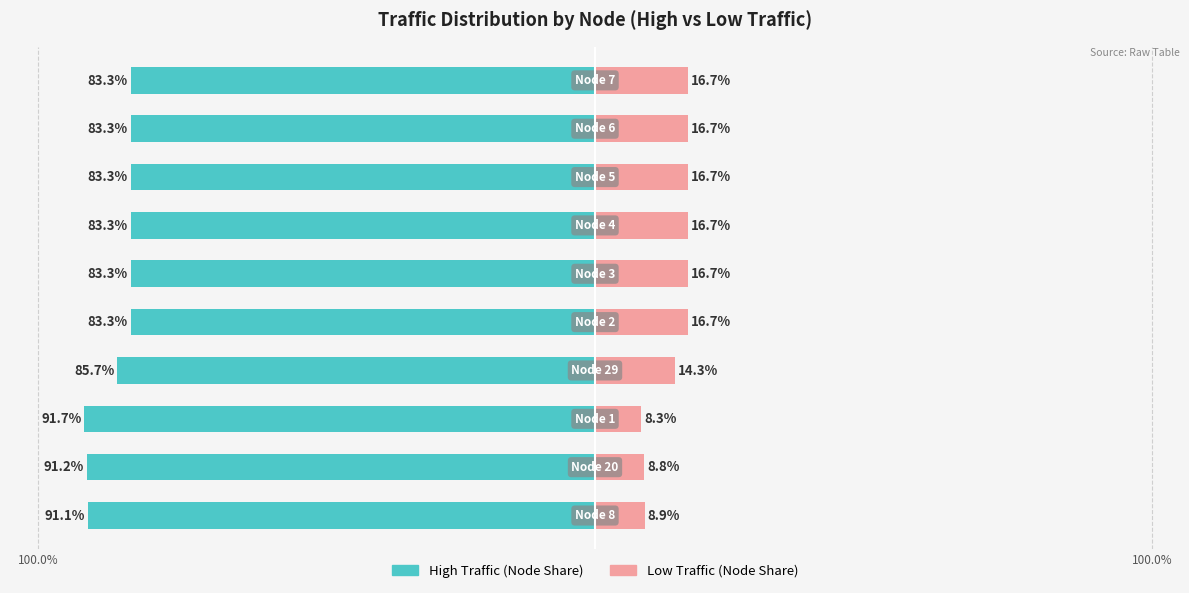

How many values in the Low Traffic series are below 16?

4